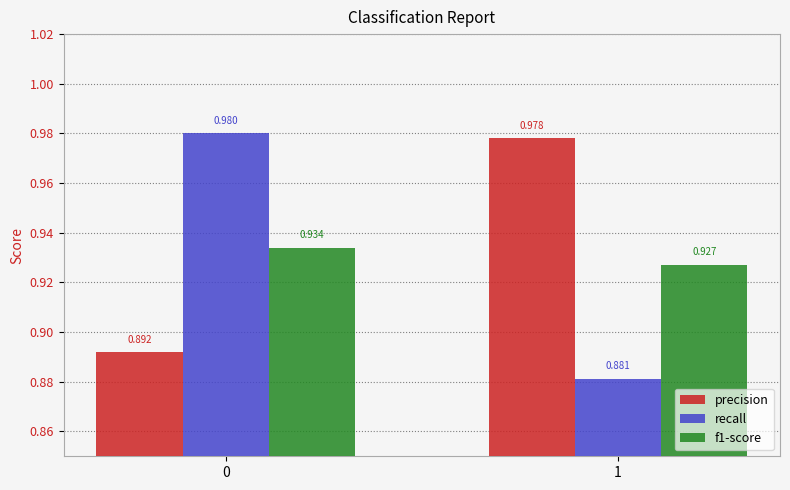

Rank the series at 1 from highest to lowest value.

precision, f1-score, recall